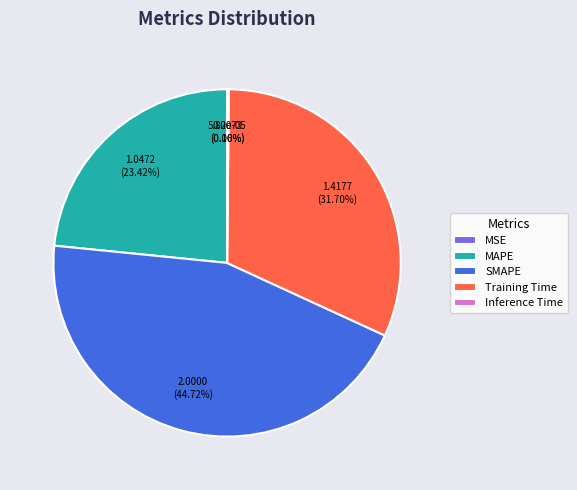

How much of the chart is everything except MAPE?

76.6%